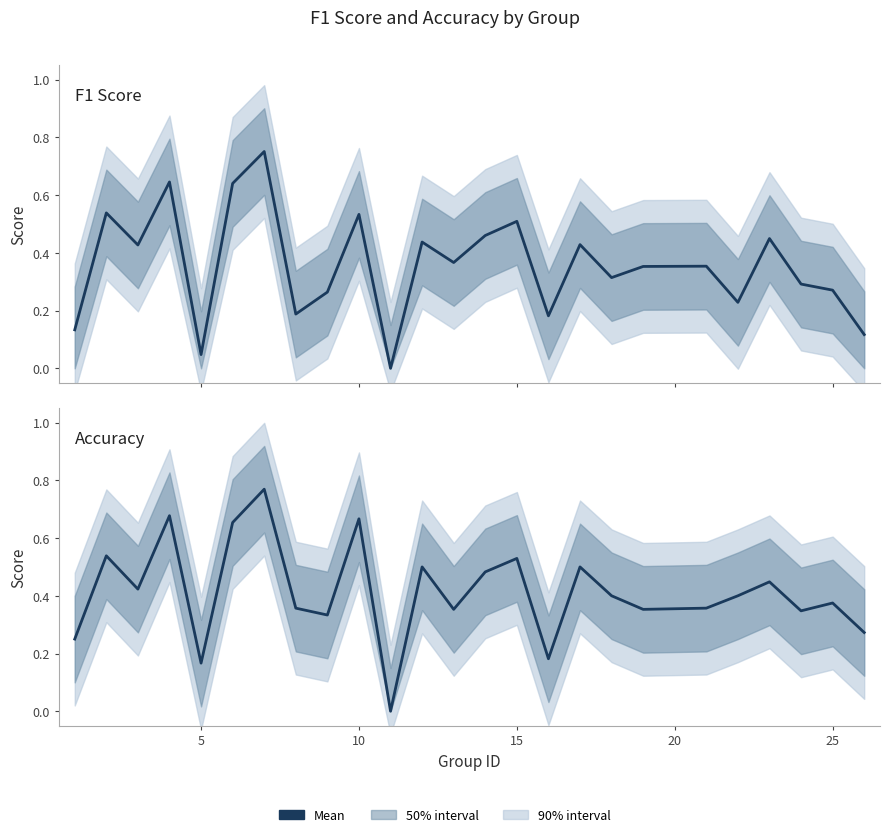

Which series ends up on top after the final intersection of f1 and accuracy?

accuracy